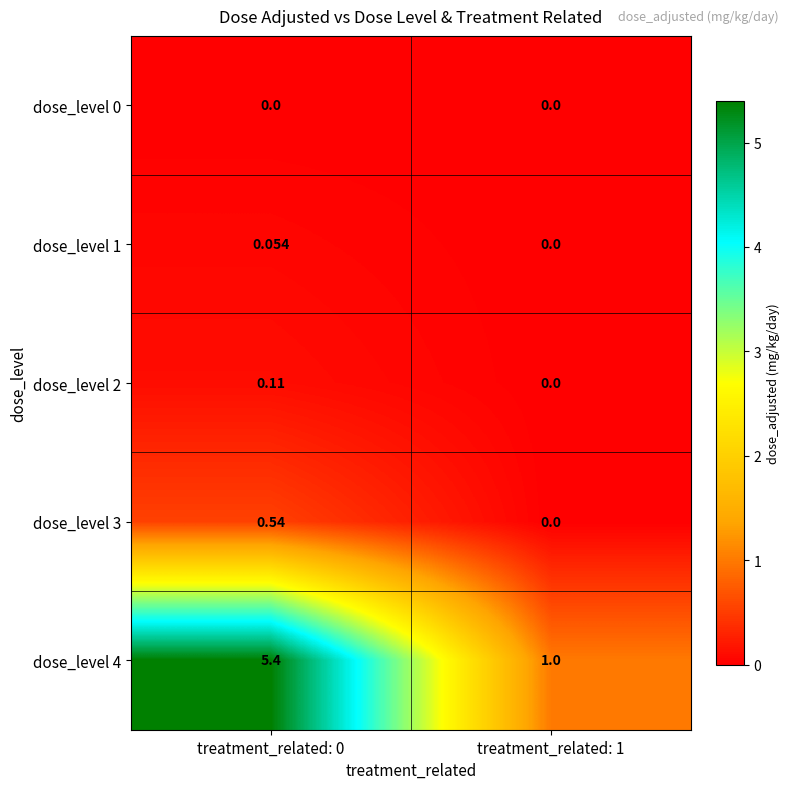

How many data points does each series have?

2